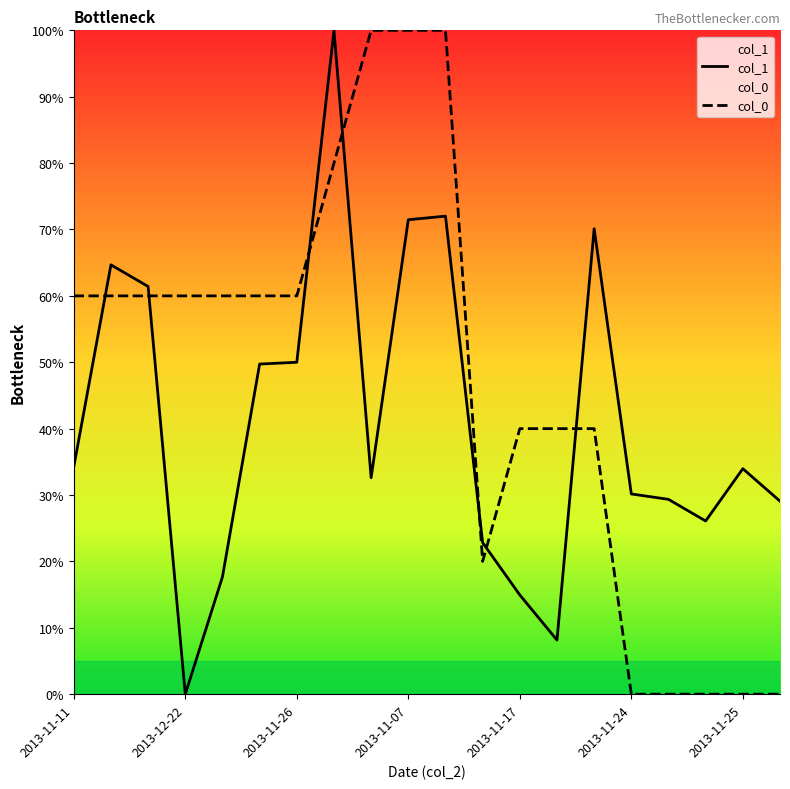

Reading left to right, what are all the values shown in this chart?

col_1: 34.2	64.7	61.4	0.0	17.7	49.7	50.0	100.0	32.6	71.5	72.0	22.8	14.9	8.2	70.1	30.2	29.3	26.1	34.0	29.1
col_0: 60.0	60.0	60.0	60.0	60.0	60.0	60.0	80.0	100.0	100.0	100.0	20.0	40.0	40.0	40.0	0.0	0.0	0.0	0.0	0.0